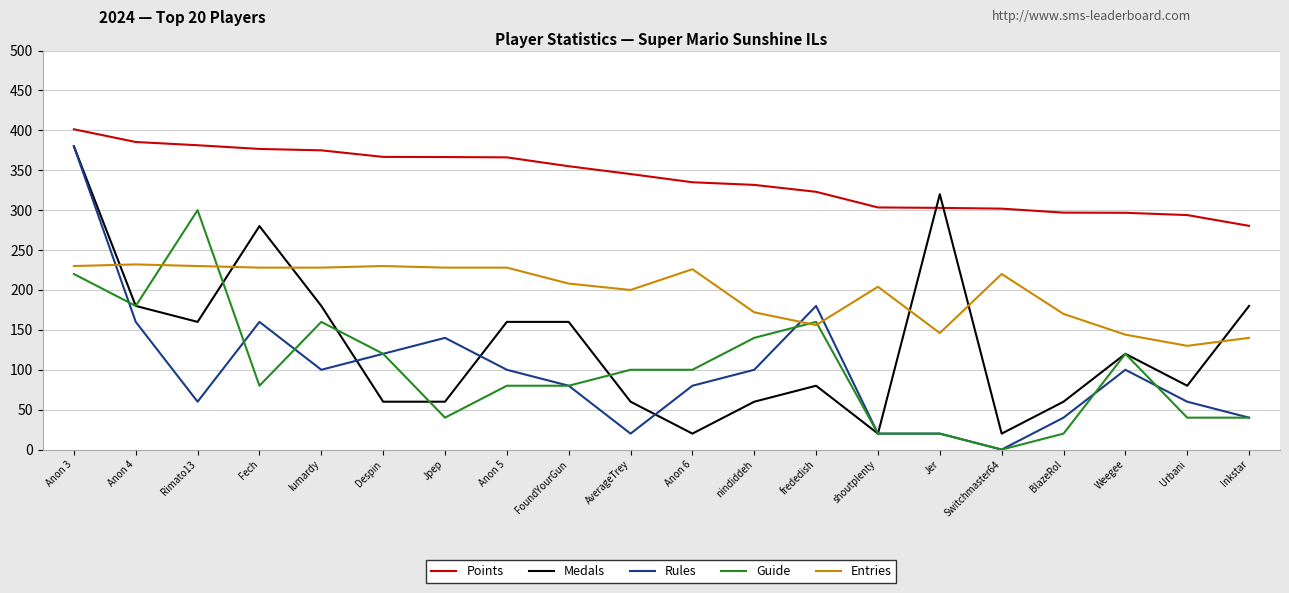

What position from the right is Despin?

15